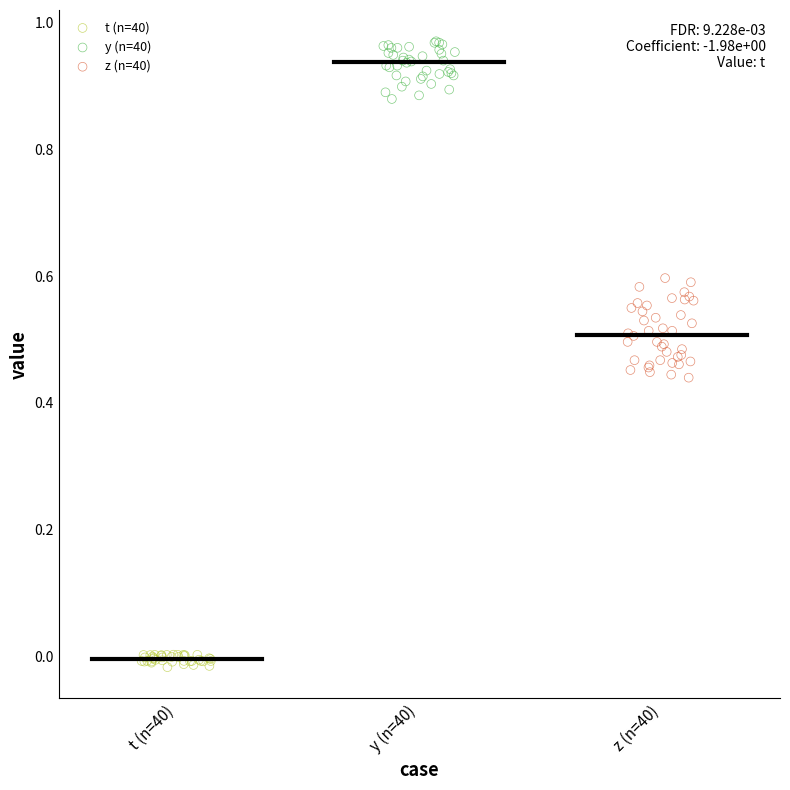

Which series has the largest Y range (max minus min)?

z (n=40)